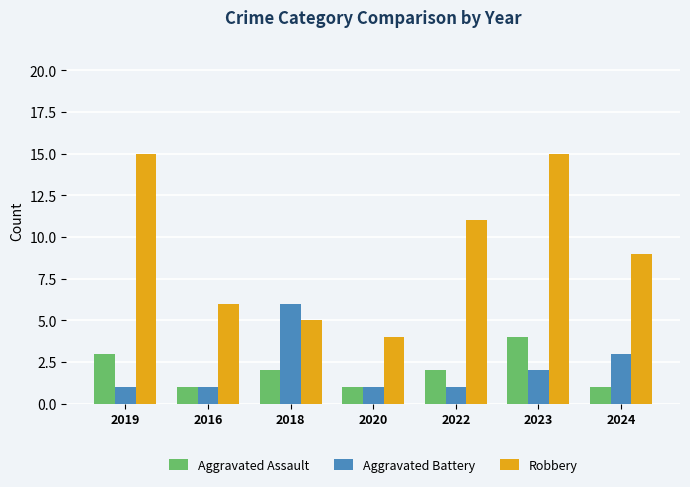

At which label is Robbery closest to 9?

2024